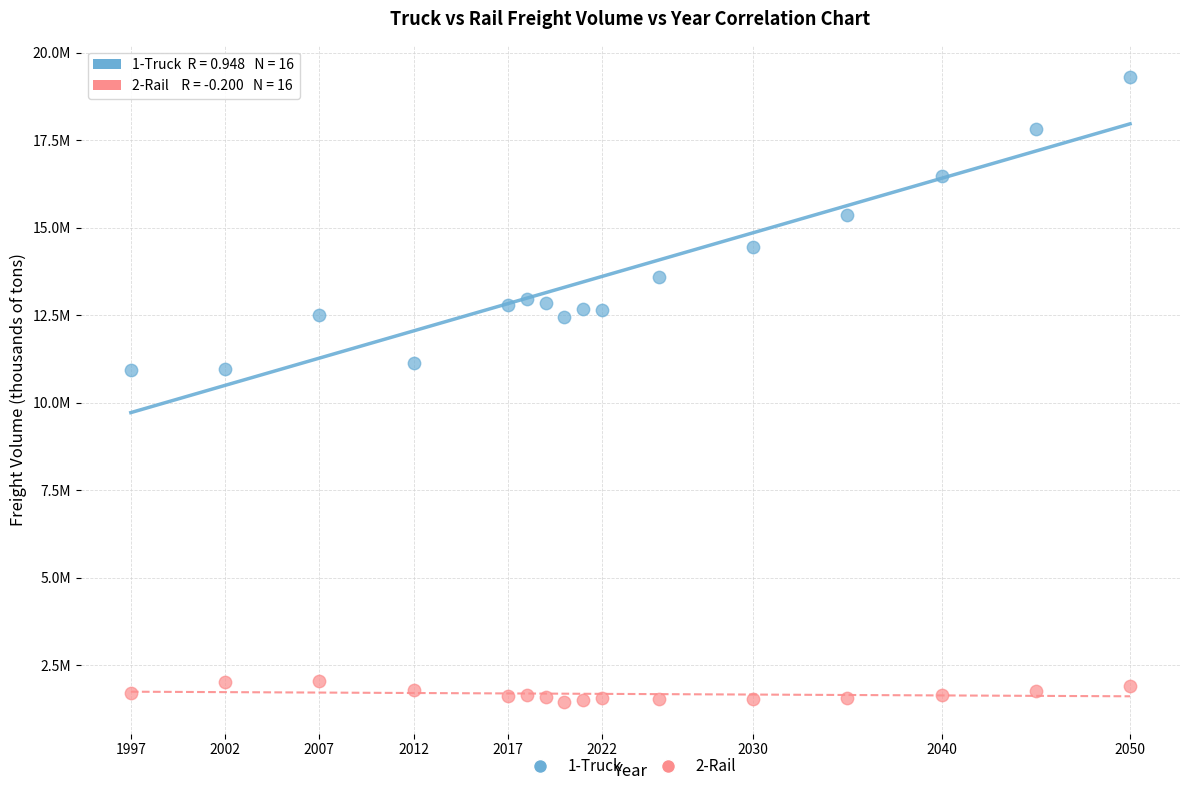

Which series reaches the maximum Y coordinate?

1-Truck